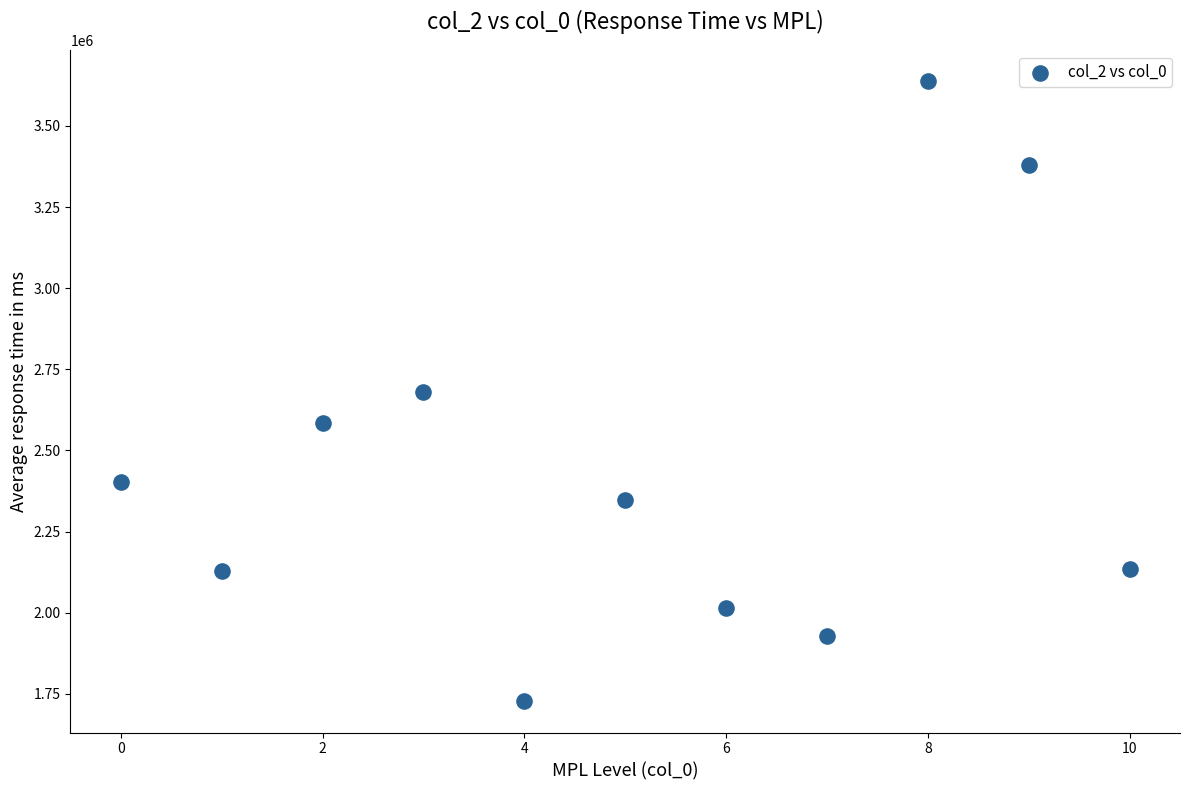

What is the range of X values (max minus min)?

10